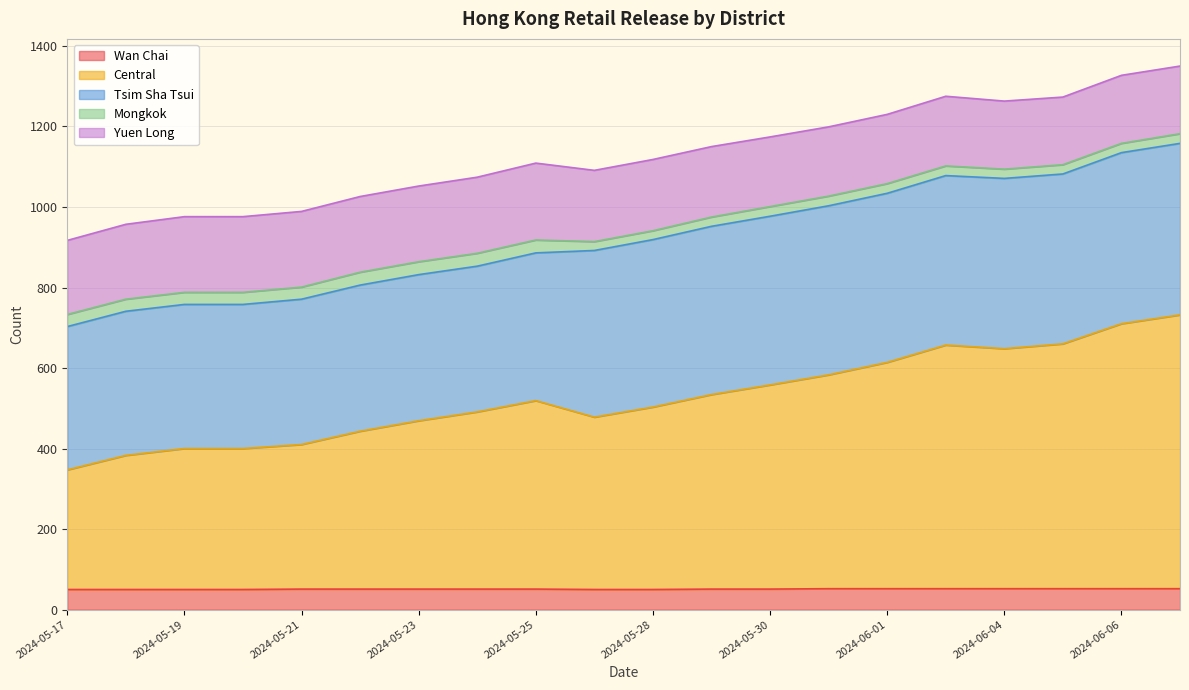

The value of Tsim Sha Tsui at 2024-05-31 is 420. True or false?

True